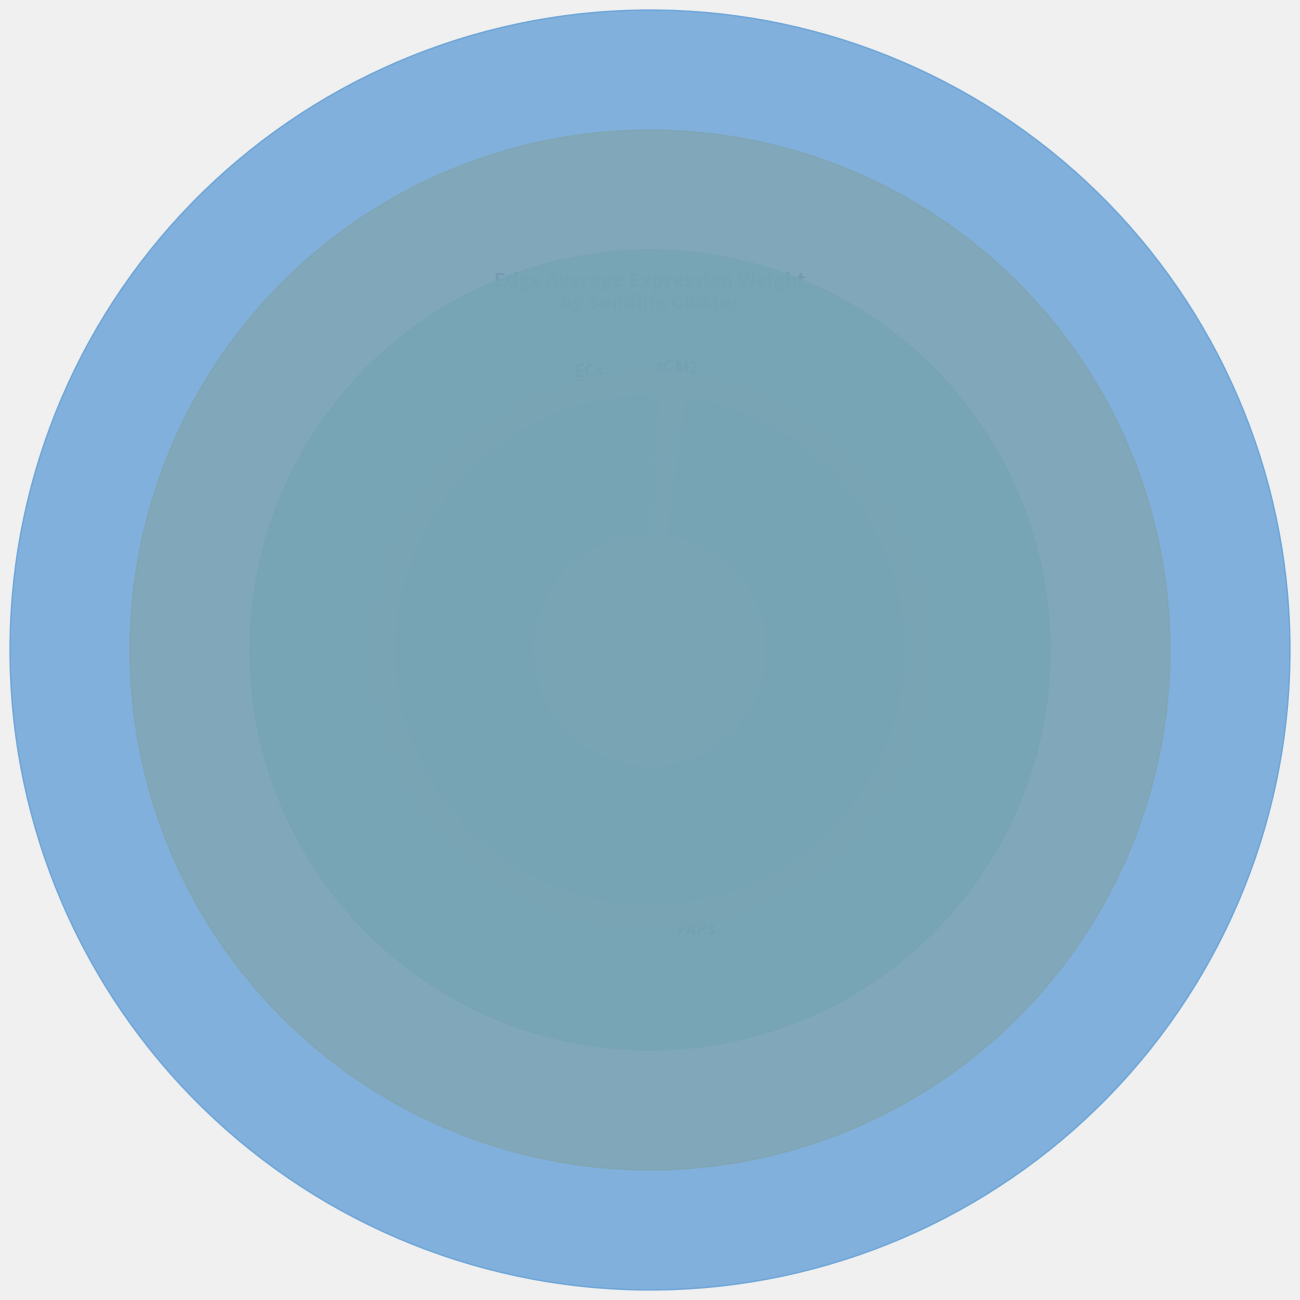

Which has a higher value, ECs or FAPs?

FAPs